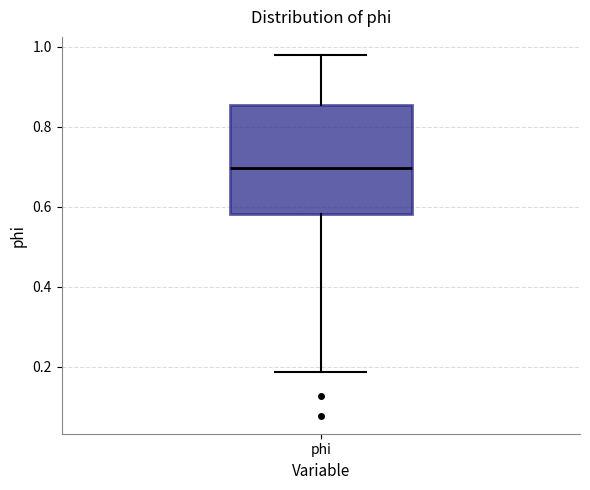

Read this box plot against the y-axis: the position of the median line, the range covered by the box, and the ends of both whiskers. The values are not printed on the chart, so give them approximately, as read against the axis.

median 0.70, box 0.58 to 0.86, whiskers 0.18 to 0.98